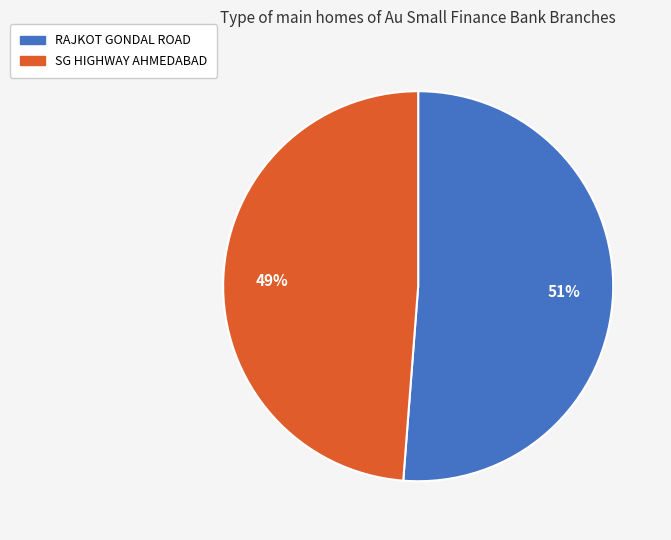

Count the number of slices in the pie.

2